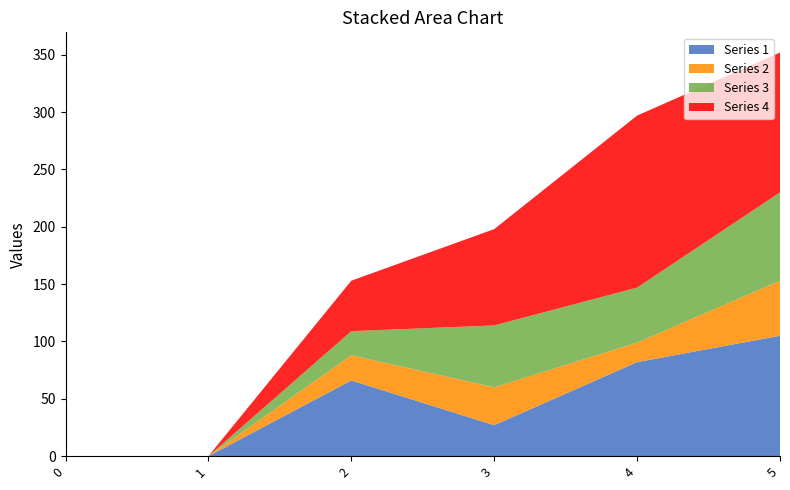

Reading left to right, transcribe all the data shown in this chart.

Series 1: 0	0	66	27	82	105
Series 2: 0	0	22	33	17	48
Series 3: 0	0	21	54	48	77
Series 4: 0	0	44	84	150	122